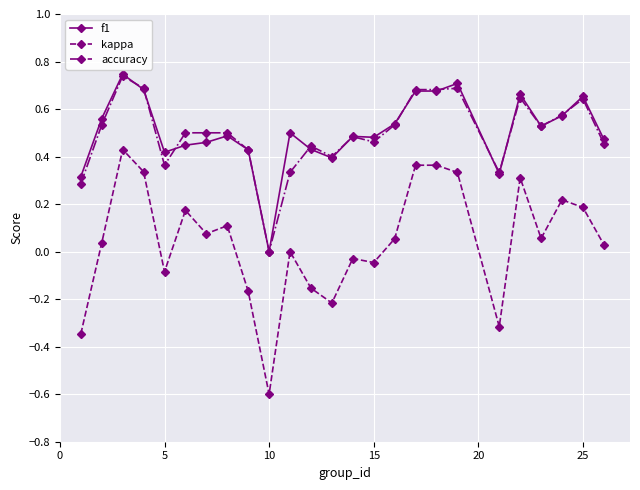

Which series has the largest range (max minus min)?

kappa